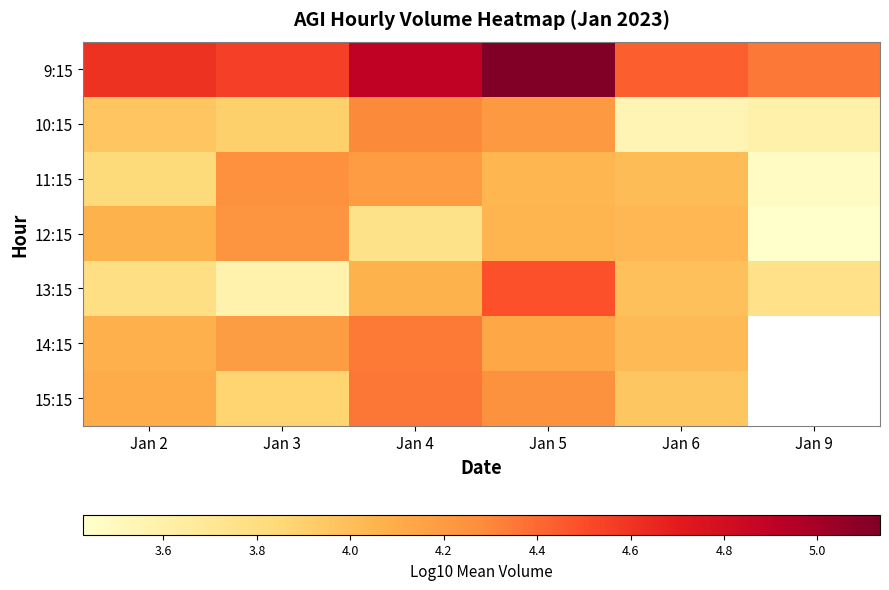

At Jan 2, list the series in order from smallest to largest.

13:15, 11:15, 10:15, 12:15, 14:15, 15:15, 9:15